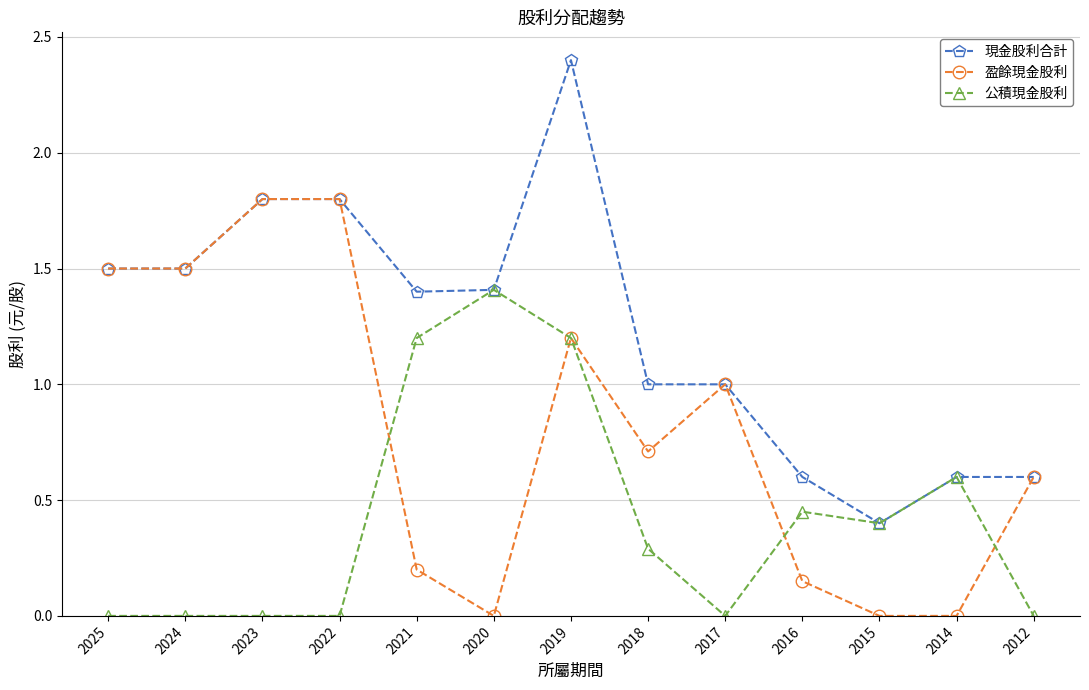

Which label corresponds to the largest value in the chart?

2019